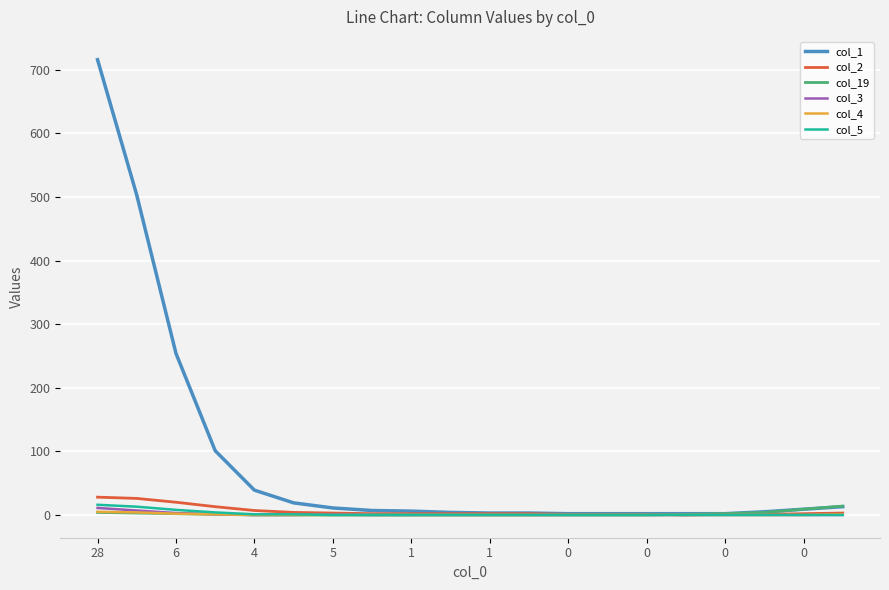

How many lines are shown in the chart?

6